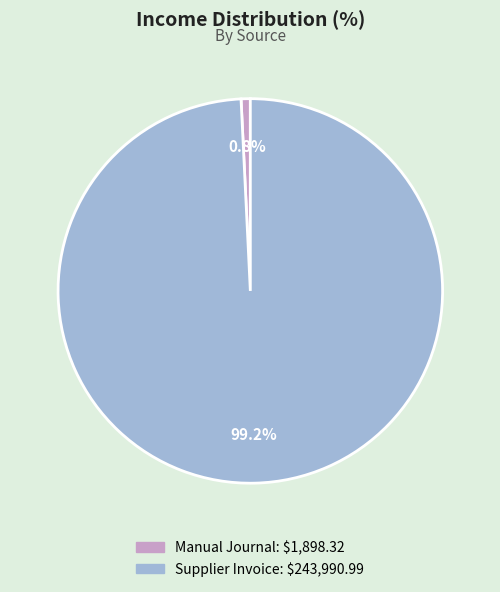

How much of the chart is everything except Supplier Invoice?

0.8%